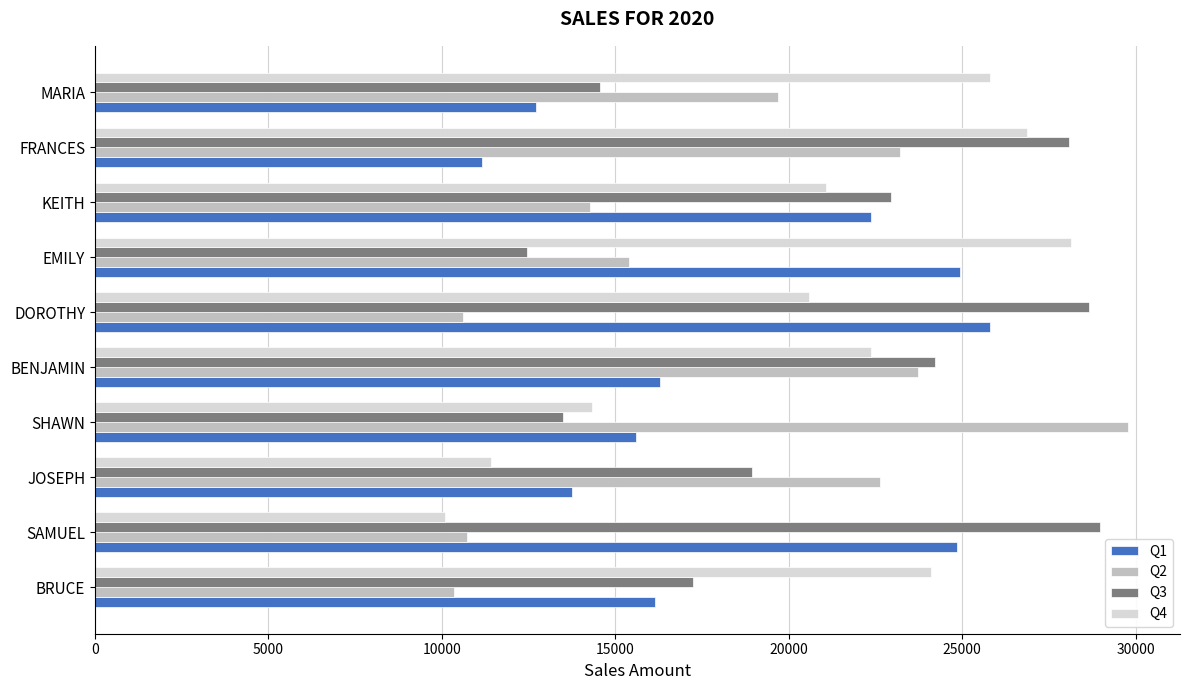

What is the total value across all series at DOROTHY?

85645